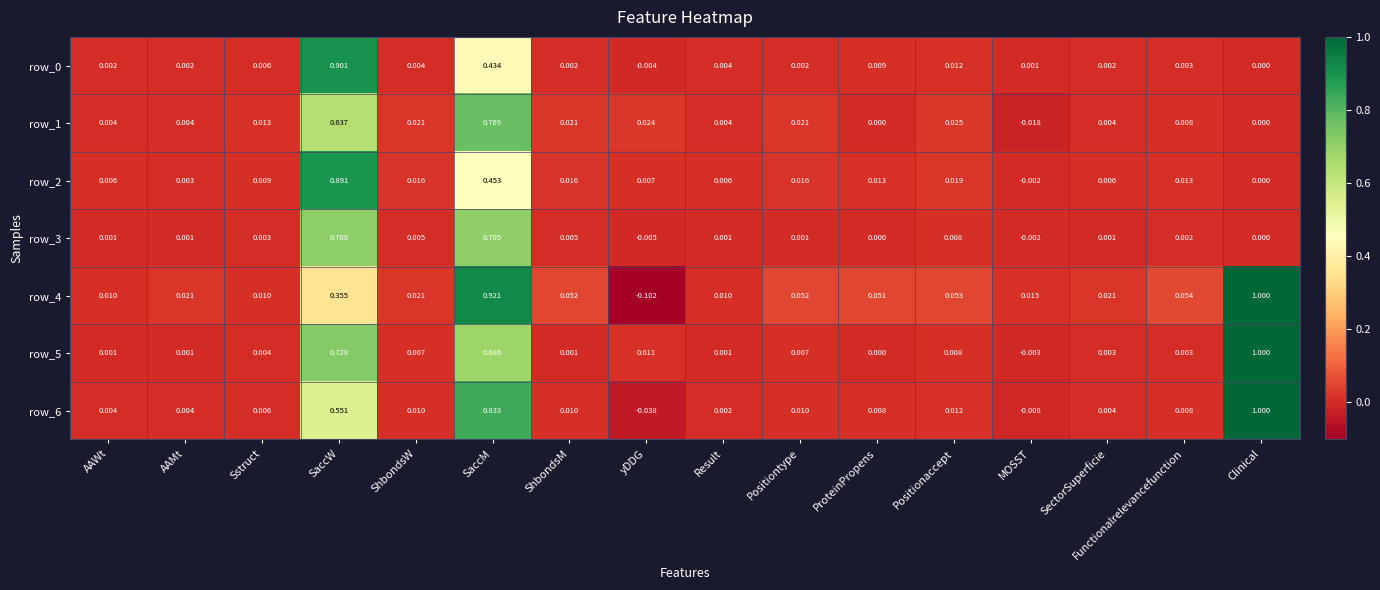

Which category has the lowest value across all series?

yDDG